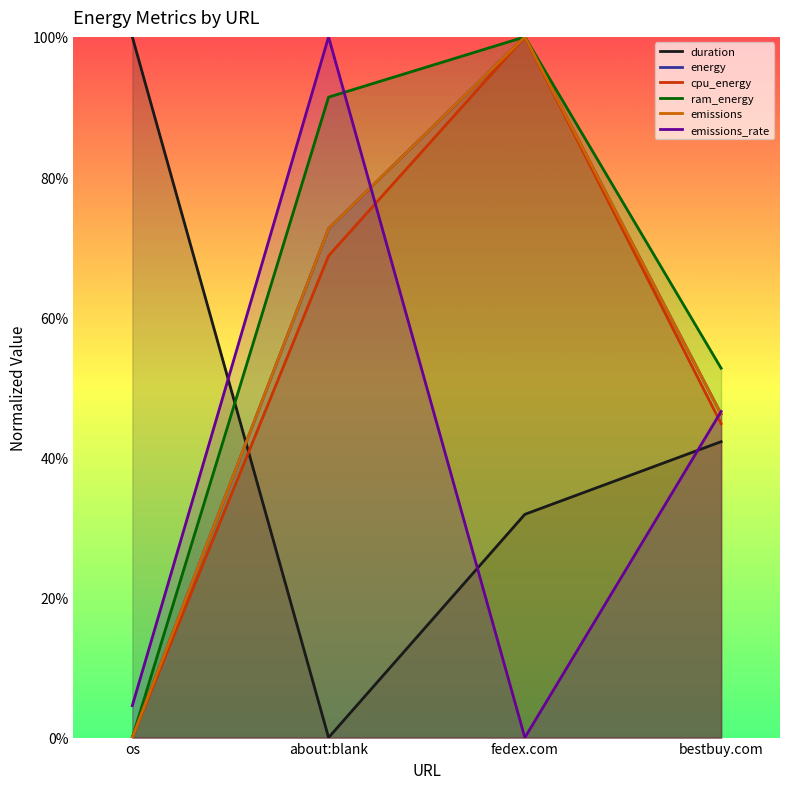

Rank the categories by energy value from lowest to highest.

os, bestbuy.com, about:blank, fedex.com